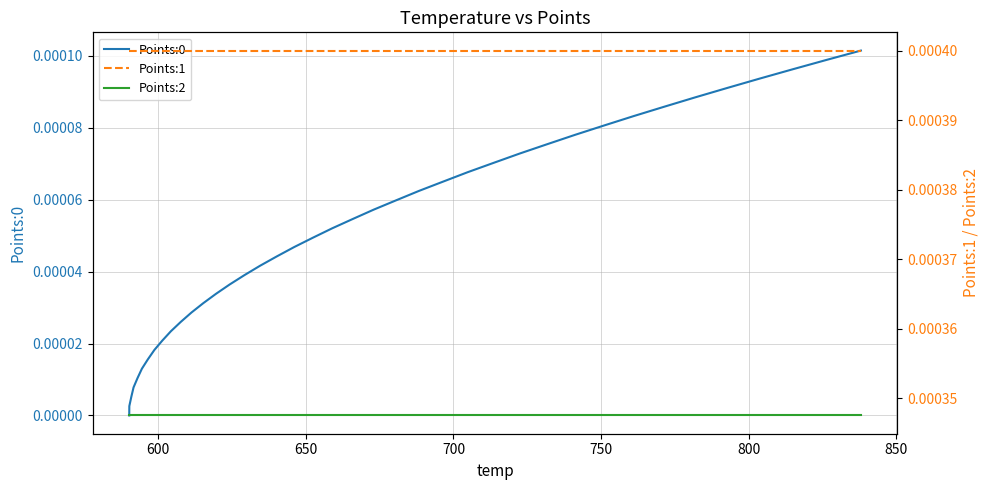

The value of Points:0 at 36 is 0.0. True or false?

False